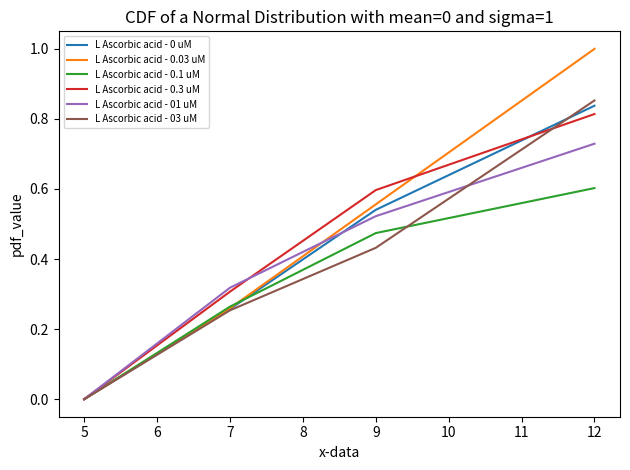

True or false: L Ascorbic acid - 03 uM has a value of 0.4 at 7.

False